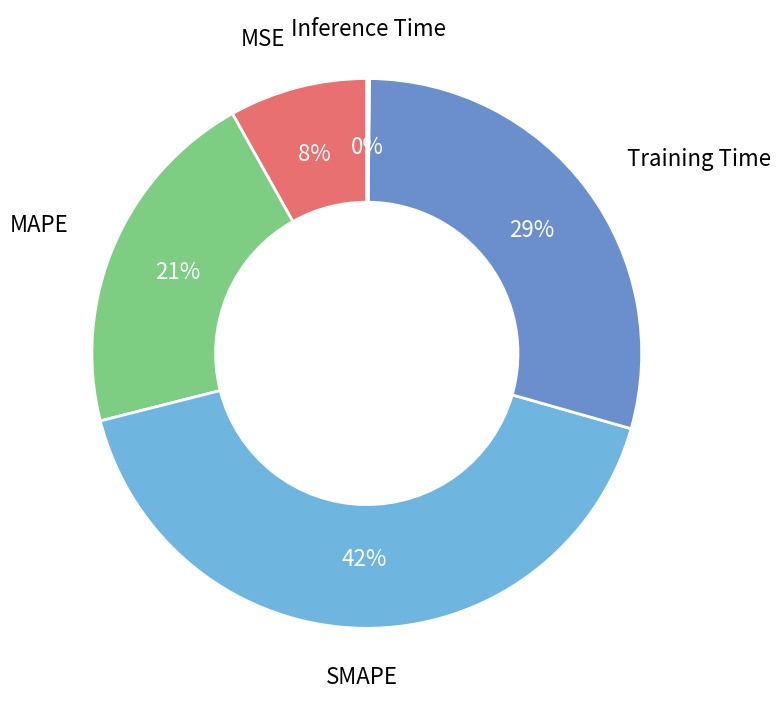

Is there any slice that represents more than half of the pie?

No